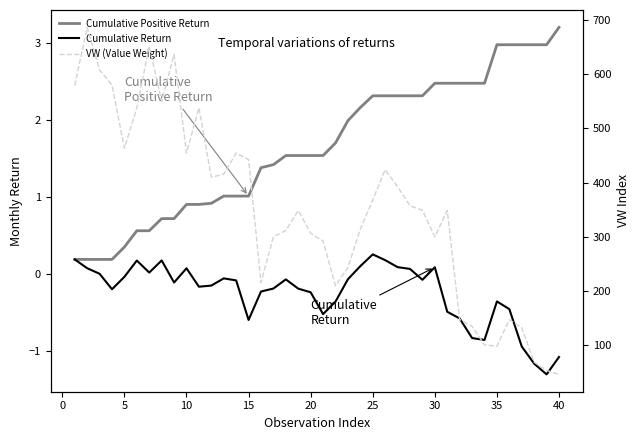

What are all the series names shown in the legend?

Cumulative Positive Return, Cumulative Return, VW (Value Weight)